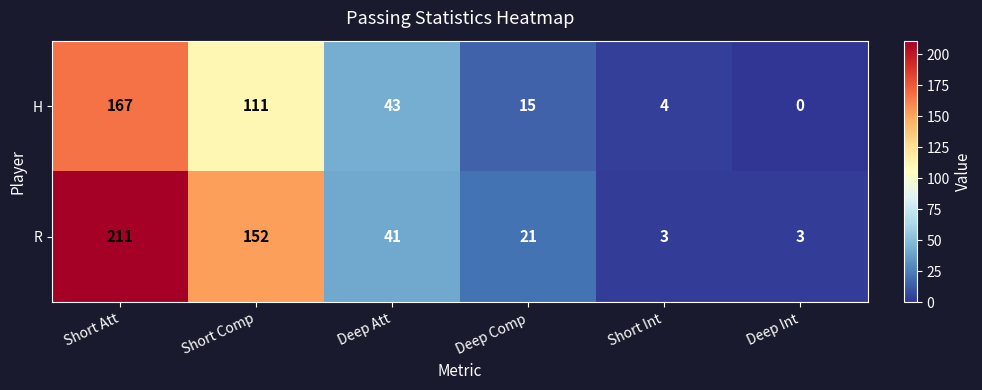

Which series has the largest range (max minus min)?

R